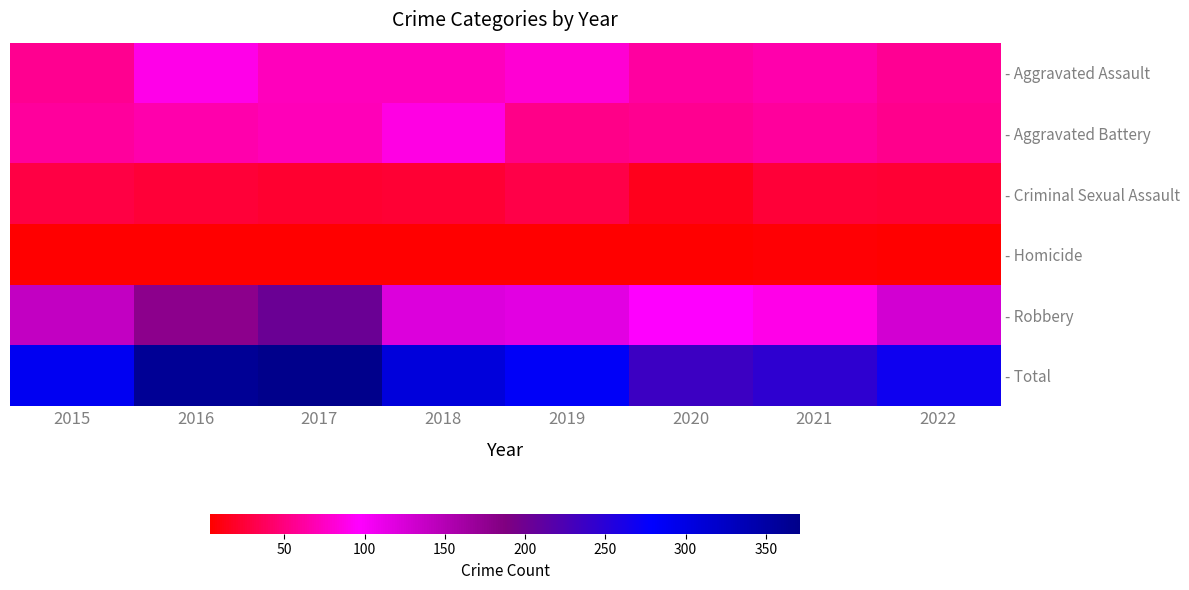

What is the difference between the highest and lowest values at 2021?

239